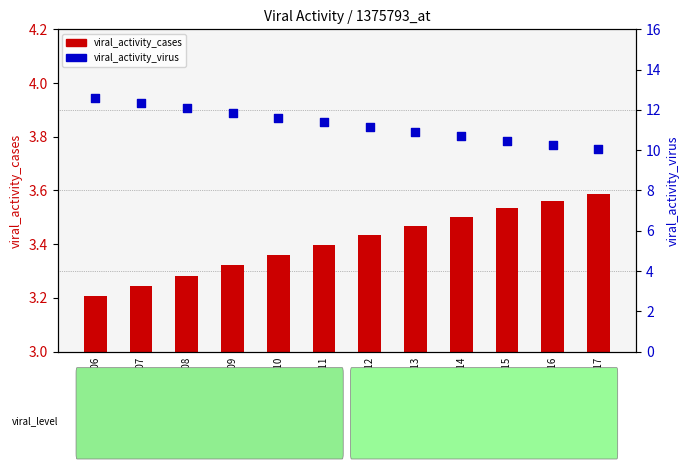

What is the total value across all series at 2020-07-17?

13.6